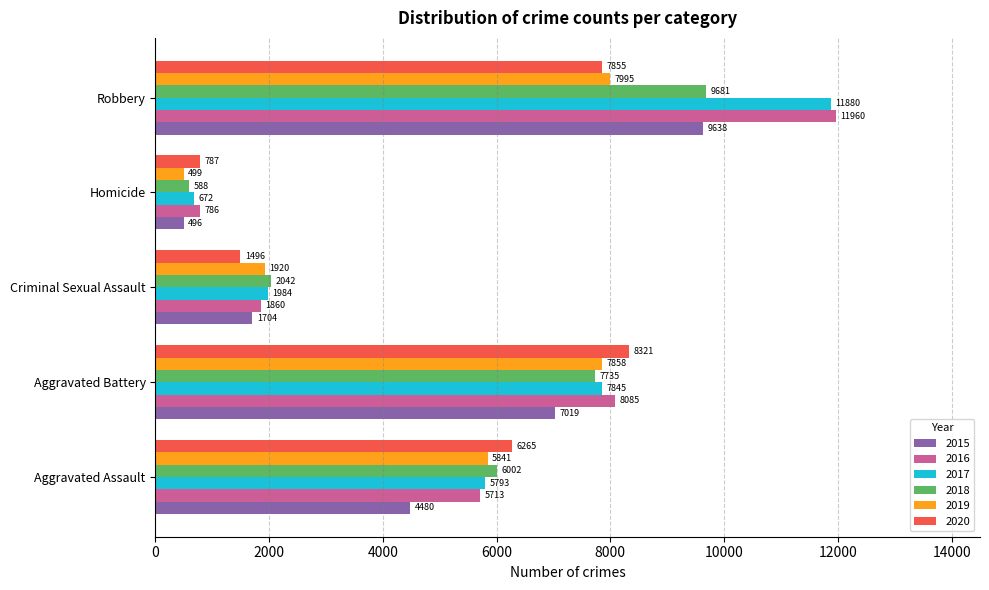

Between Aggravated Assault and Criminal Sexual Assault, which series saw the biggest shift?

2020